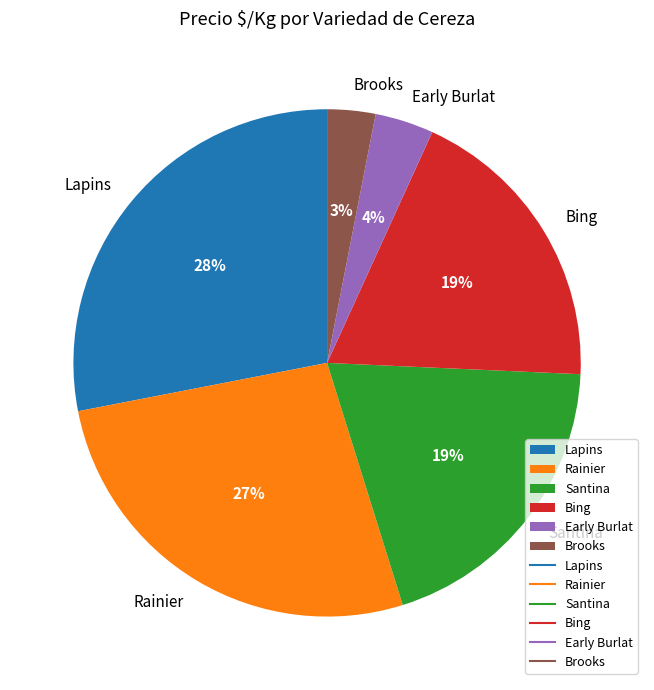

What percentage is the Rainier slice, to the nearest percent?

27%